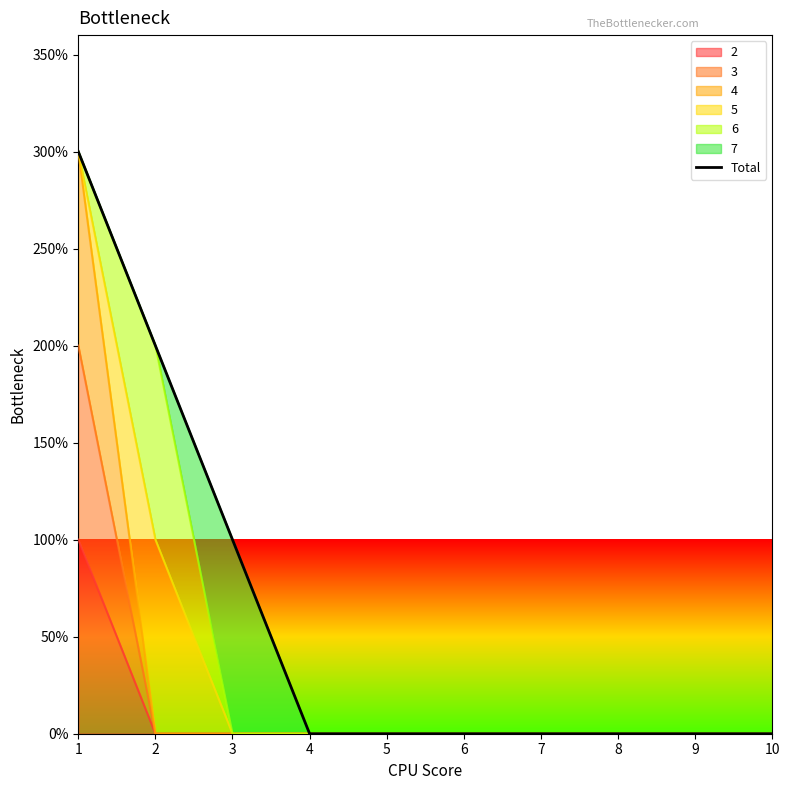

The value at 6 is 0. True or false?

True